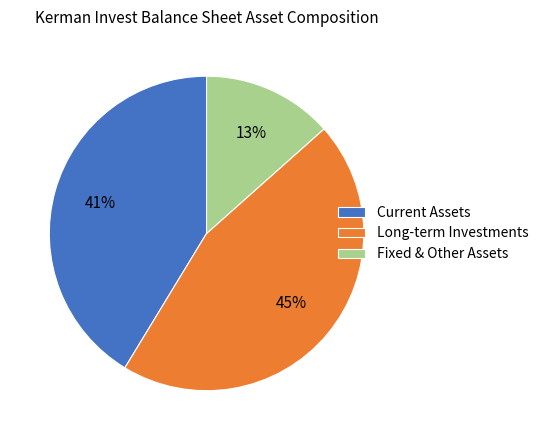

Which has a higher value, Fixed & Other Assets or Current Assets?

Current Assets